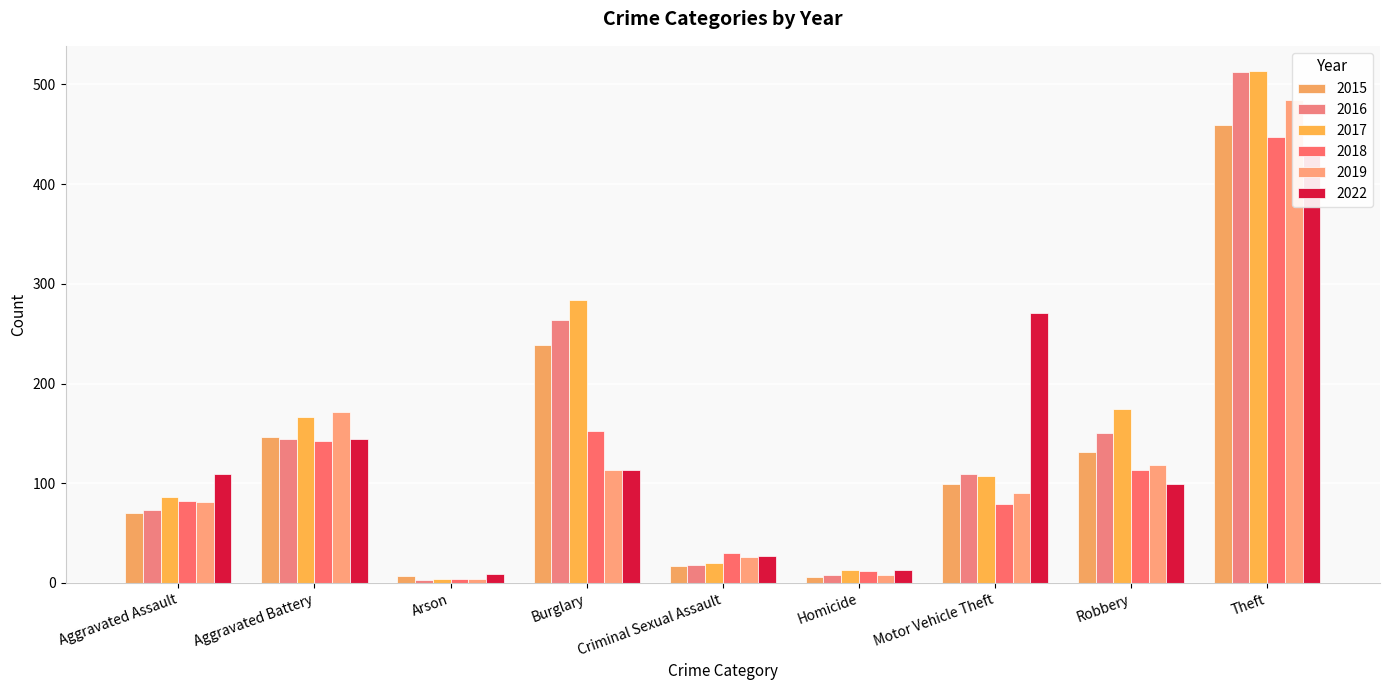

At which label does 2018 reach its minimum?

Arson